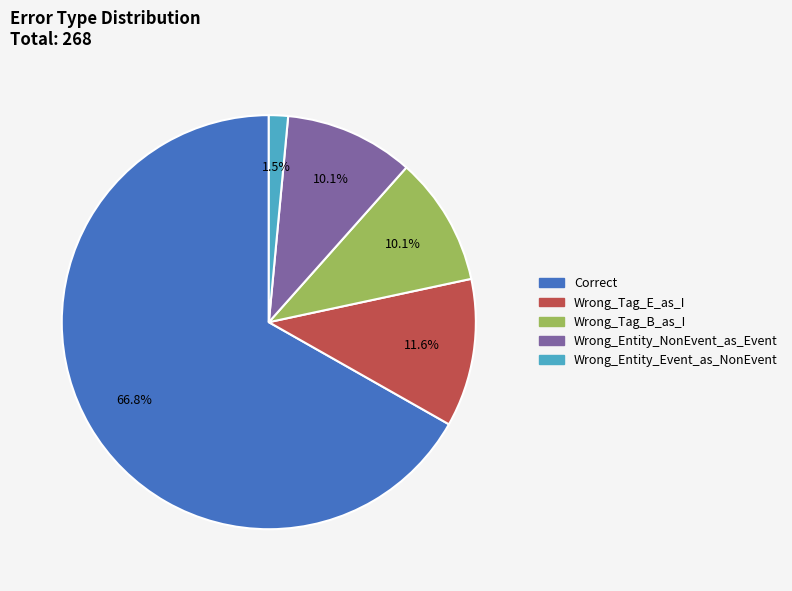

What percentage do Wrong_Entity_Event_as_NonEvent and Wrong_Tag_B_as_I together represent?

11.6%